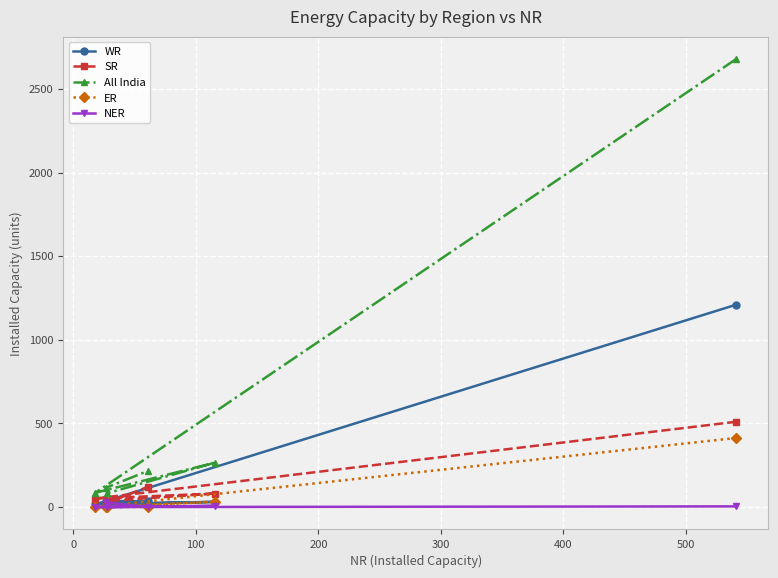

How many lines are shown in the chart?

5